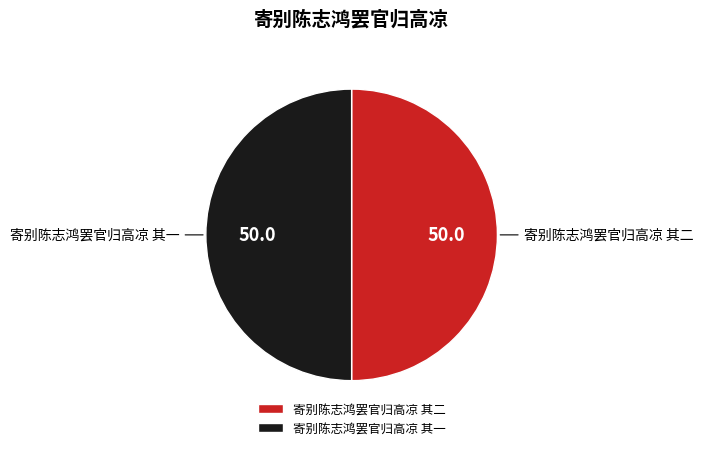

Count the number of slices in the pie.

2